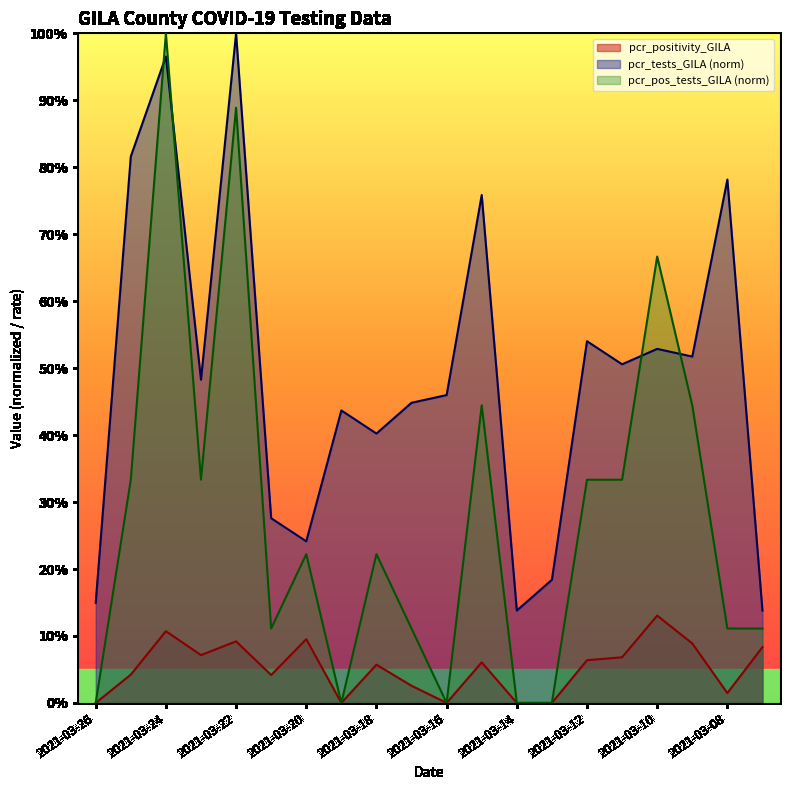

Which series changed the most between 2021-03-17 and 2021-03-15?

pcr_pos_tests_GILA